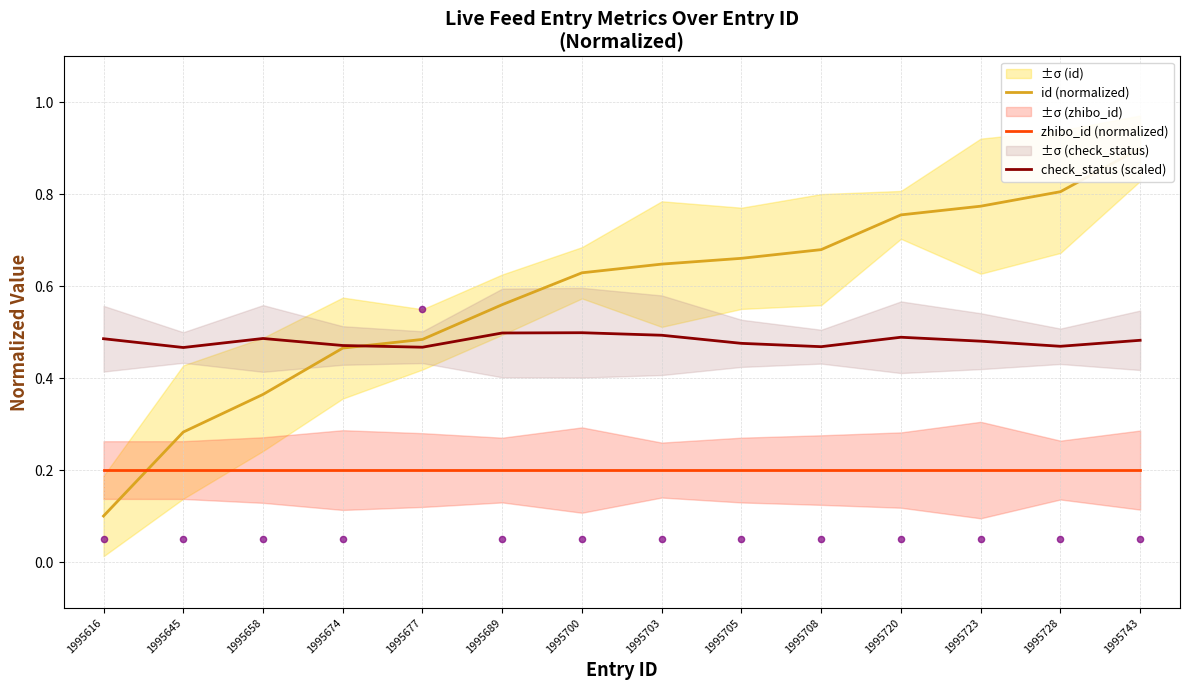

Which series contains the lowest Y value?

id (normalized)